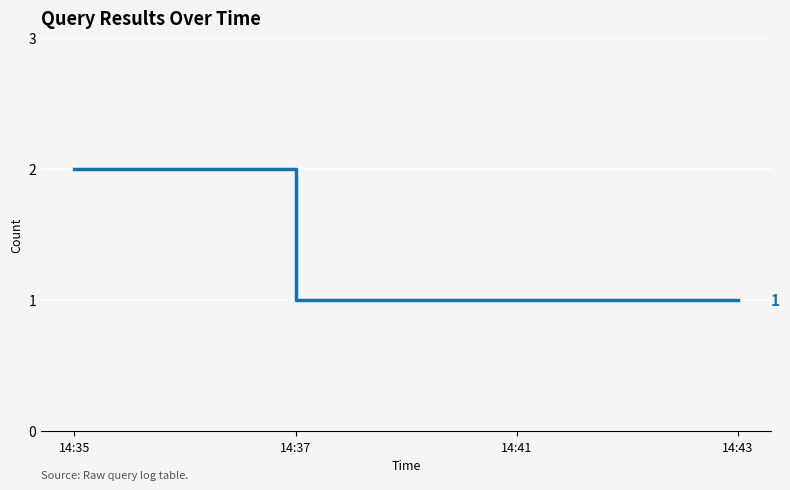

What is the change in value from 14:35 to 14:37?

-1